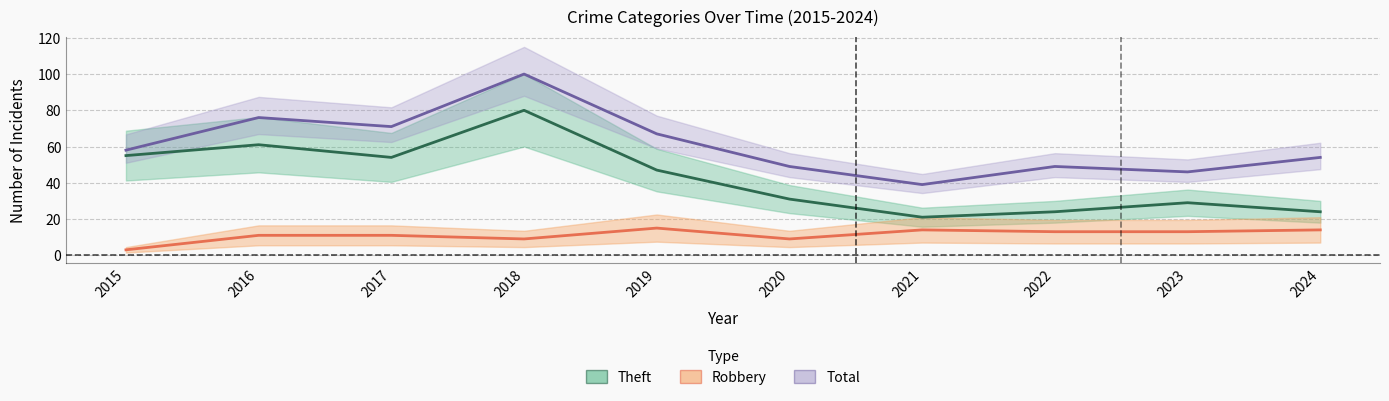

What is the difference between the Total values at 2015 and 2022?

9